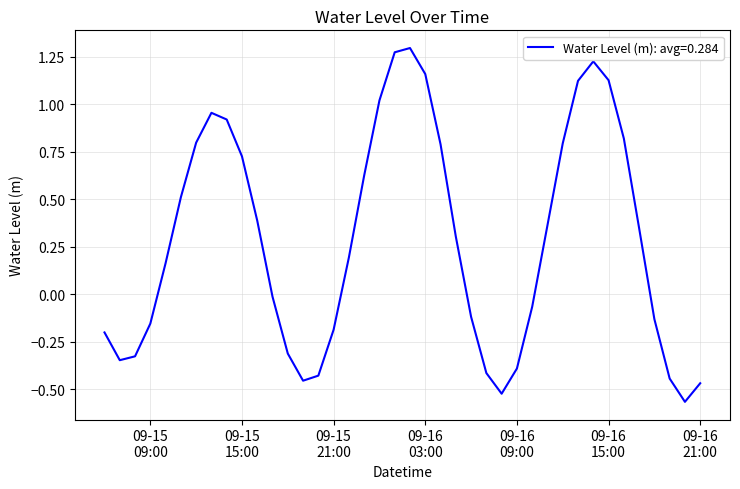

What is the difference between the maximum and minimum values?

1.9